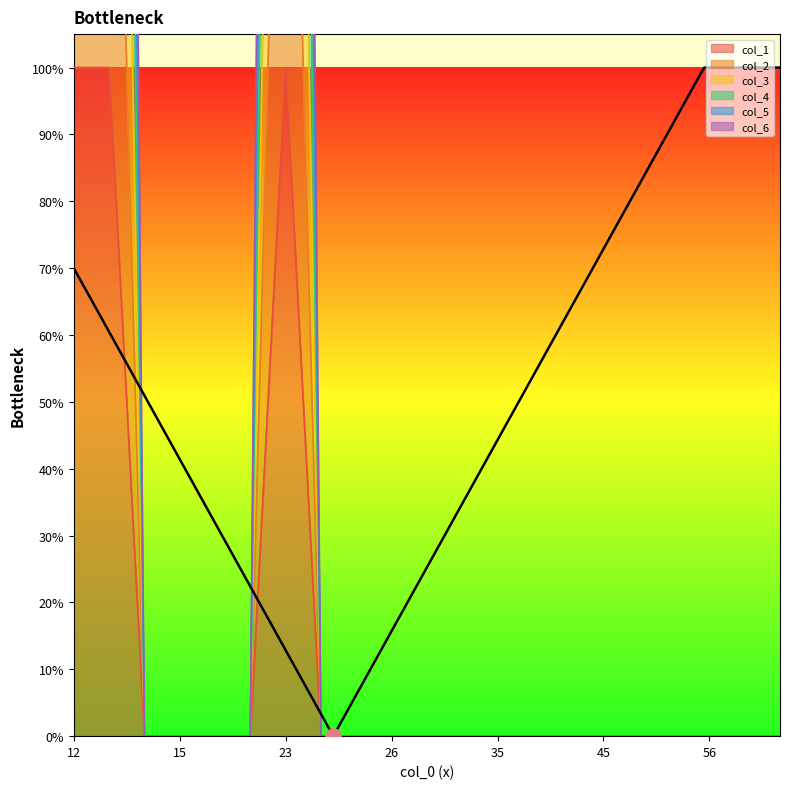

Which series contains the highest Y value?

col_6